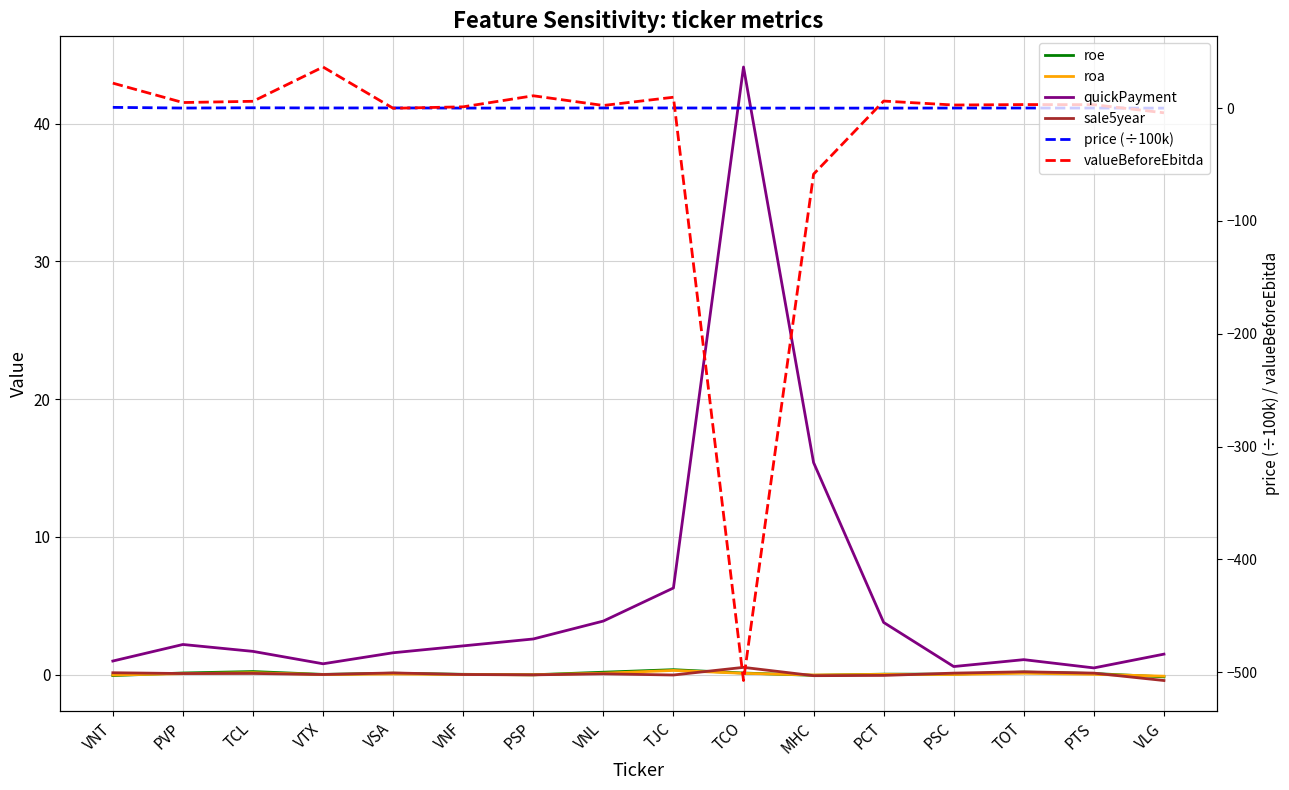

What is the total value across all series at PVP?

7.6